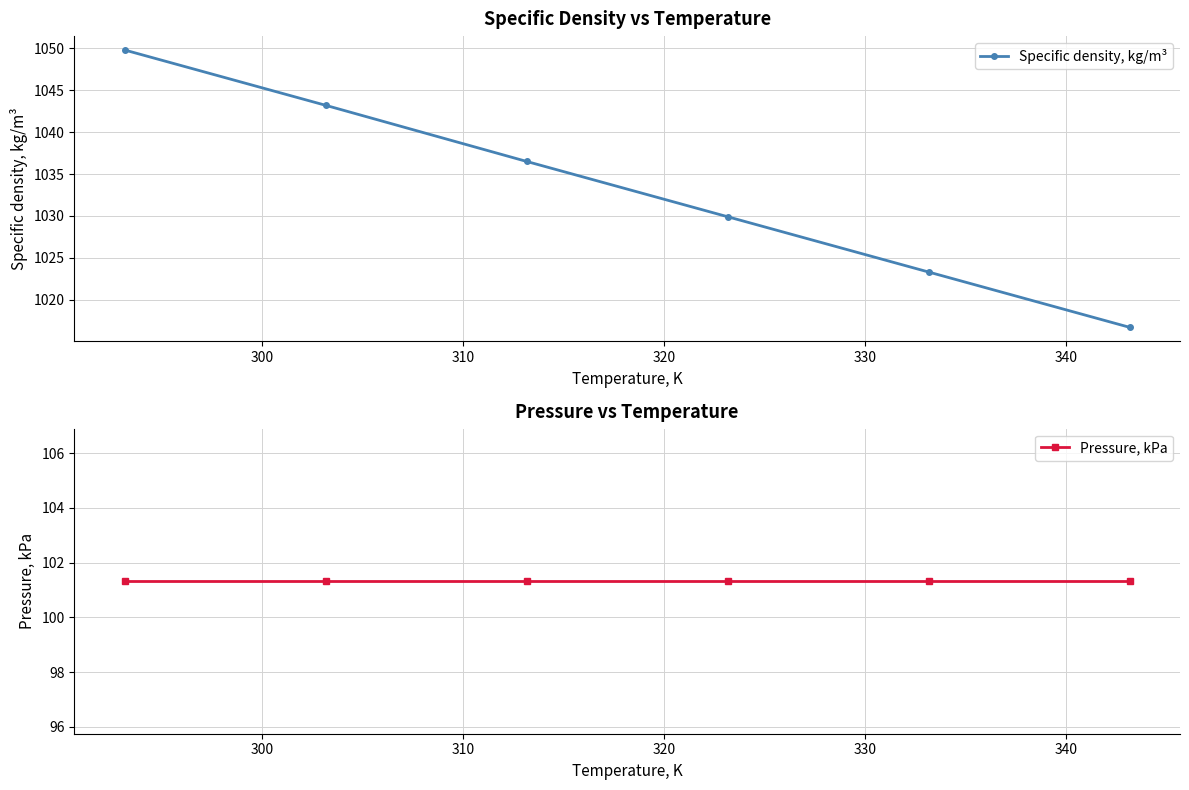

True or false: Specific density, kg/m³ has more than 2 interior local peaks.

False